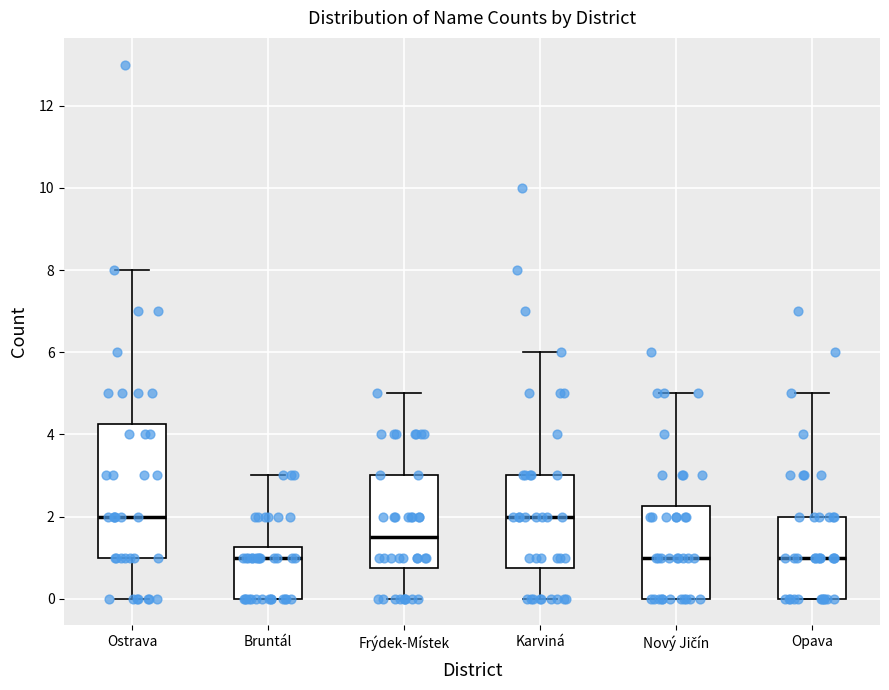

Reading left to right, transcribe this box plot: for each box, give where its median line is, the range the box spans, and where its two whiskers end, as read against the y-axis. The values are not printed on the chart, so give them approximately, as read against the axis.

Ostrava: median 2.0, box 1.0 to 4.2, whiskers 0.0 to 8.0
Bruntál: median 1.0, box 0.0 to 1.2, whiskers 0.0 to 3.0
Frýdek-Místek: median 1.6, box 0.8 to 3.0, whiskers 0.0 to 5.0
Karviná: median 2.0, box 0.8 to 3.0, whiskers 0.0 to 6.0
Nový Jičín: median 1.0, box 0.0 to 2.2, whiskers 0.0 to 5.0
Opava: median 1.0, box 0.0 to 2.0, whiskers 0.0 to 5.0